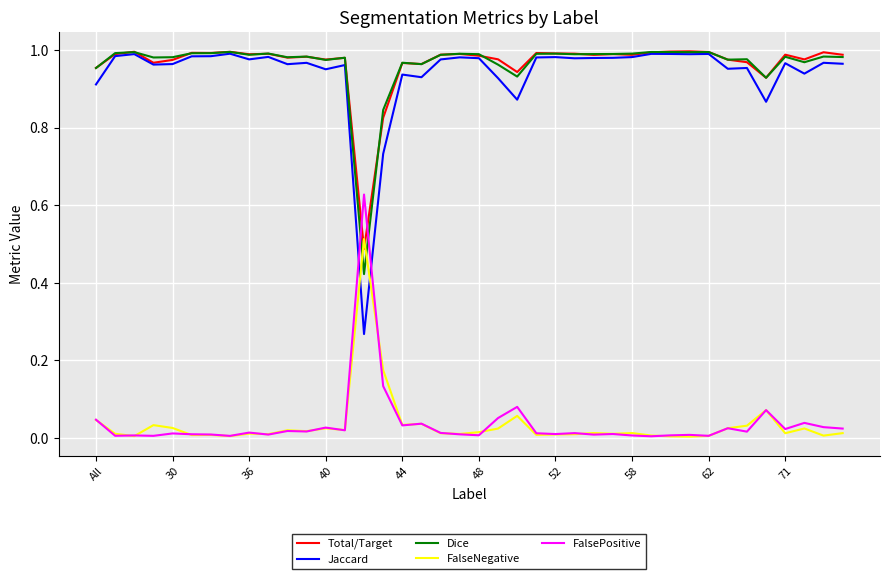

Which series ends up on top after the final intersection of FalseNegative and Jaccard?

Jaccard